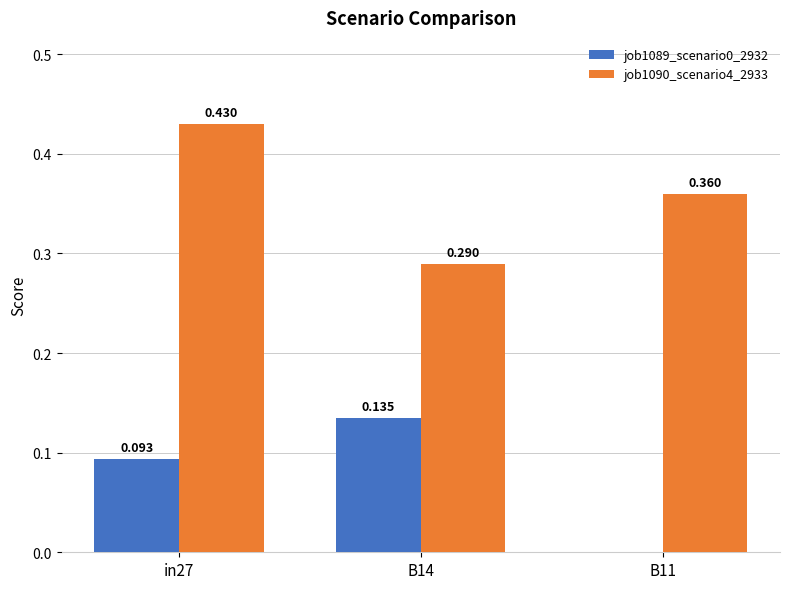

At which category is the sum across all series the highest?

in27